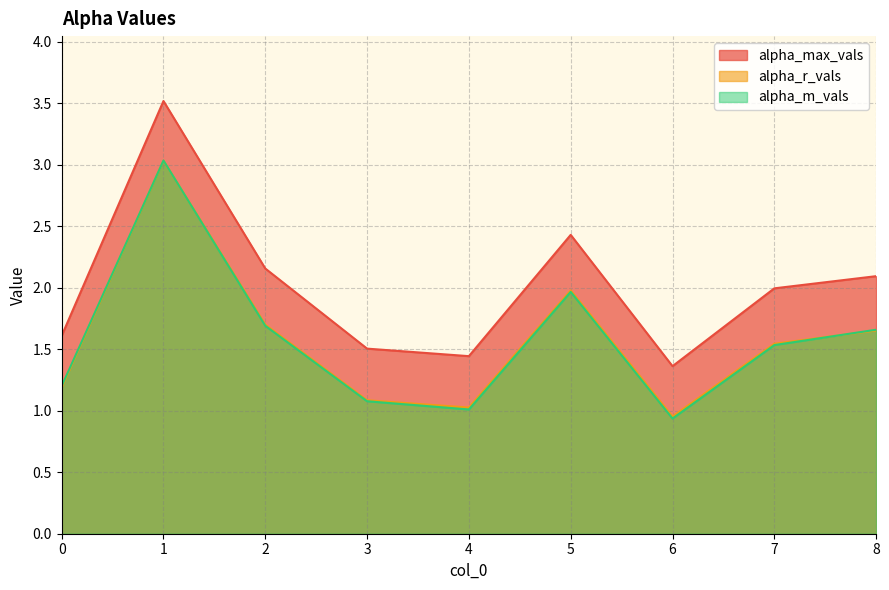

What is the total value across all series at 2?

5.5